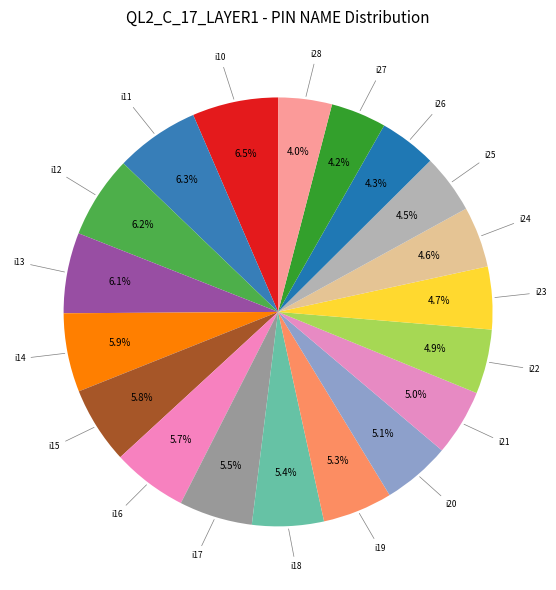

How many slices are in this pie chart?

19